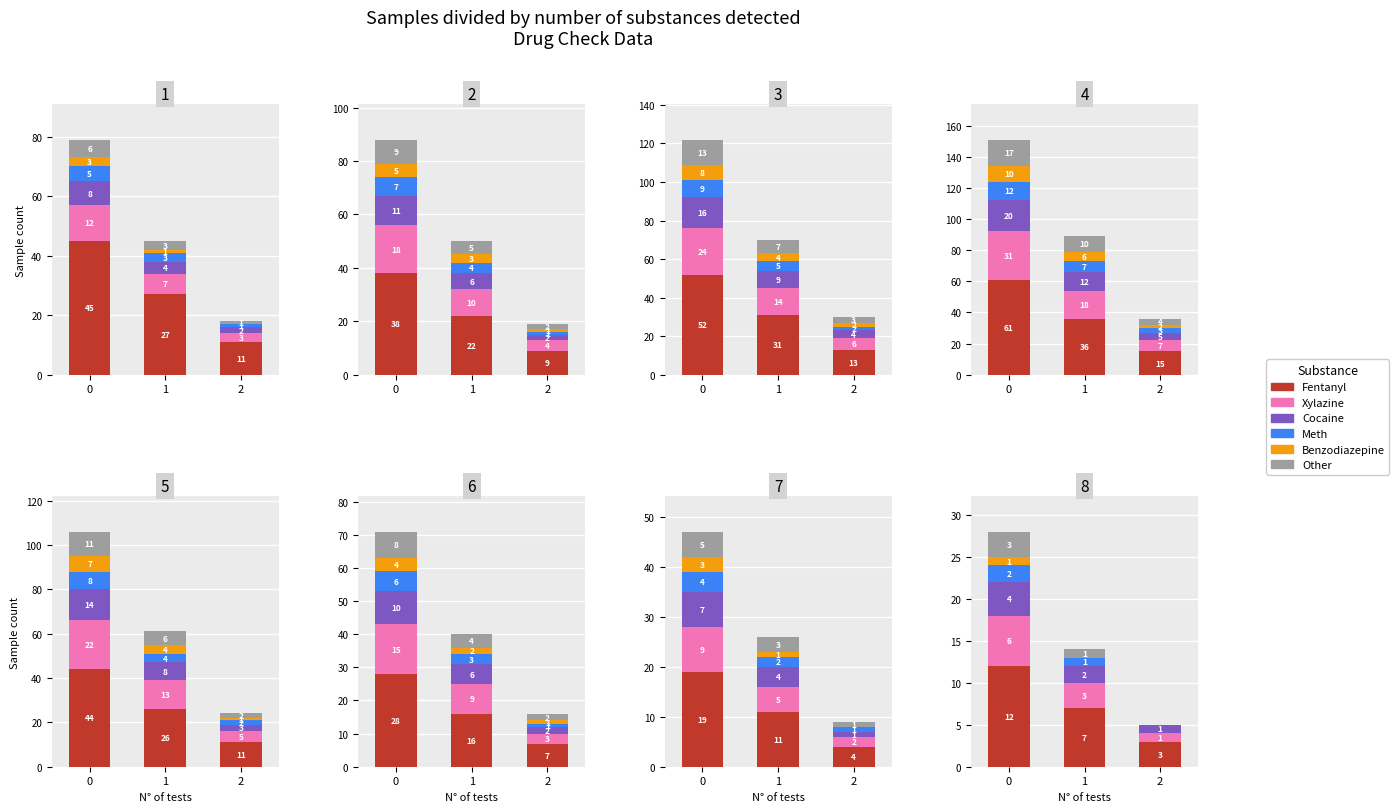

True or false: xylazine has a value of 2 at 1.

False